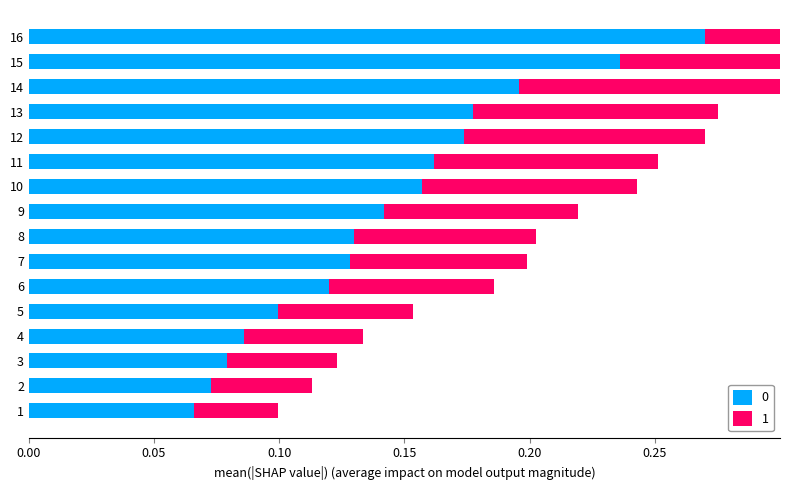

What are all the series names shown in the legend?

0, 1